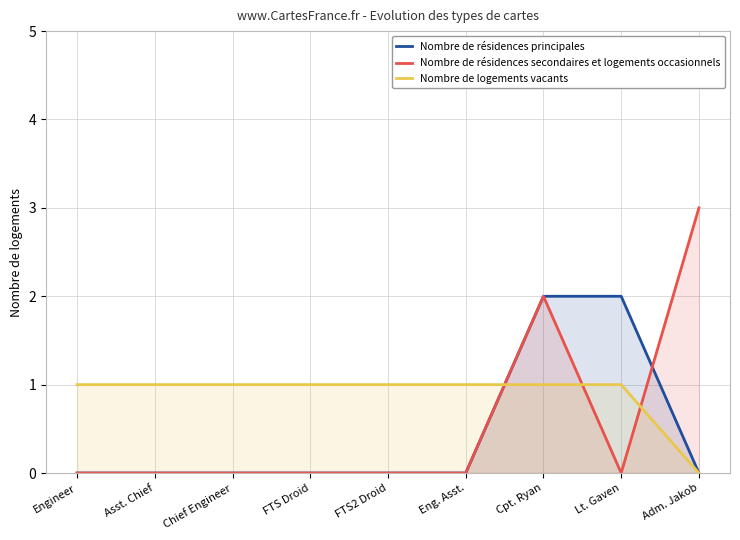

Which category has the lowest value in the Nombre de résidences principales series?

Engineer